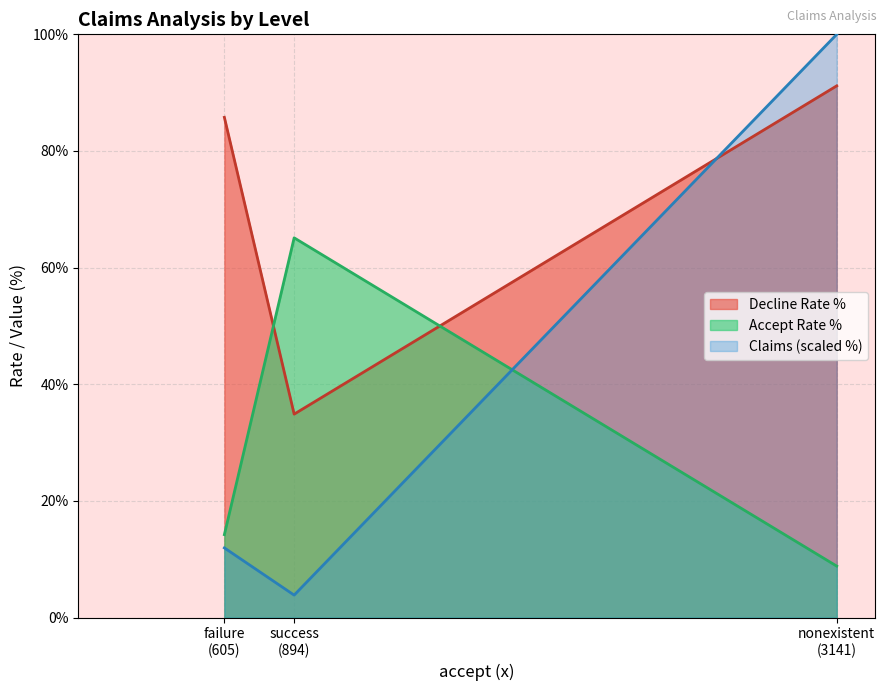

Rank the series by their maximum value, from highest to lowest.

Claims (scaled %), Decline Rate %, Accept Rate %